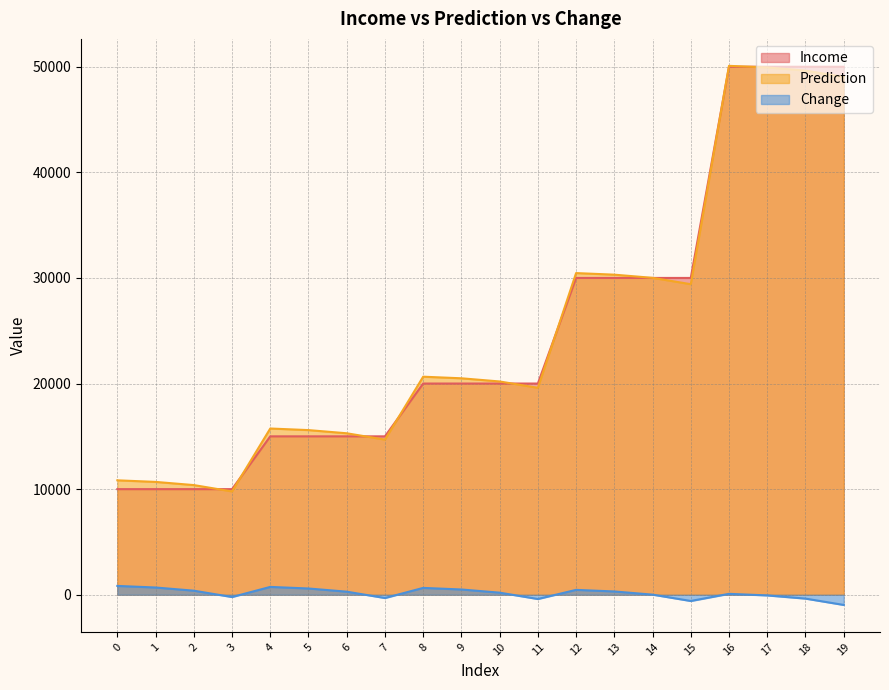

What is the average value of the Prediction series?

25140.9